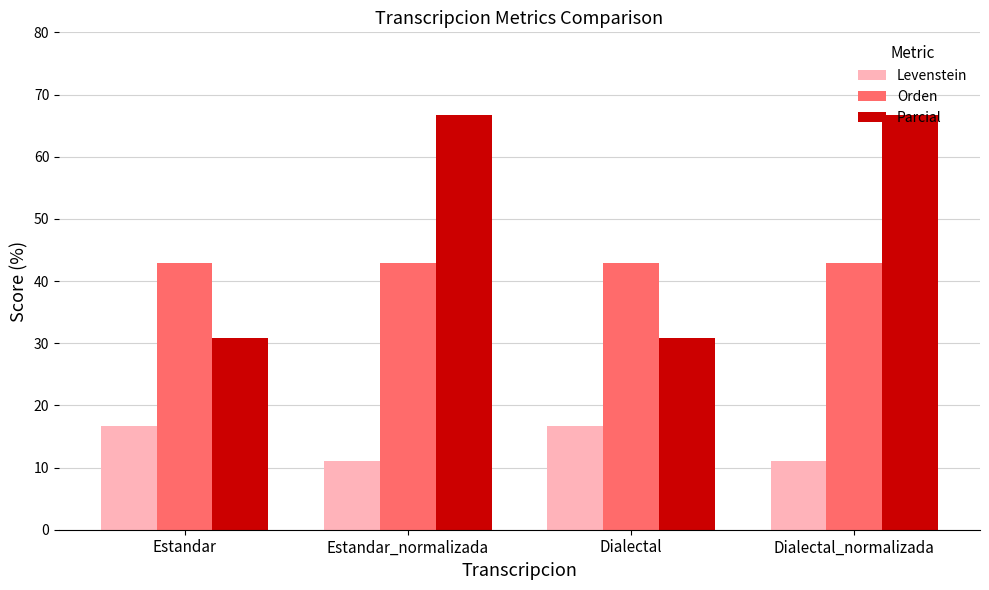

What is the highest value of the Parcial series?

66.7